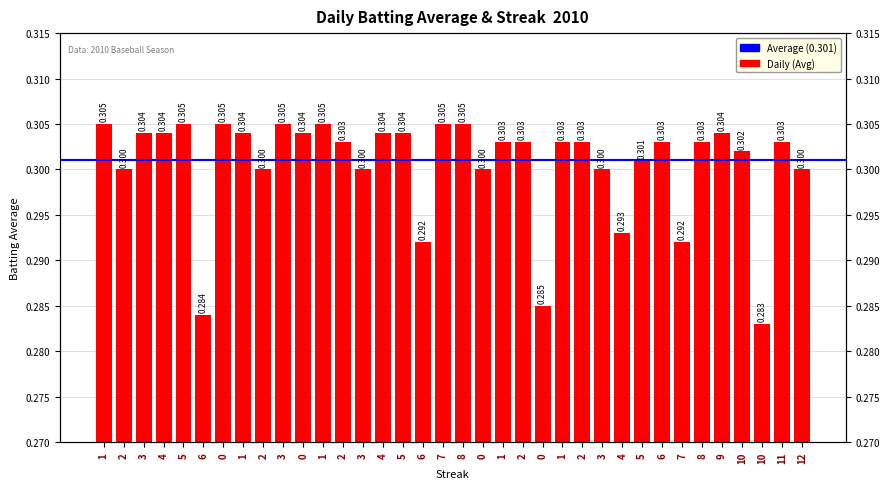

Is it true that the value at 0 is 0.3?

True